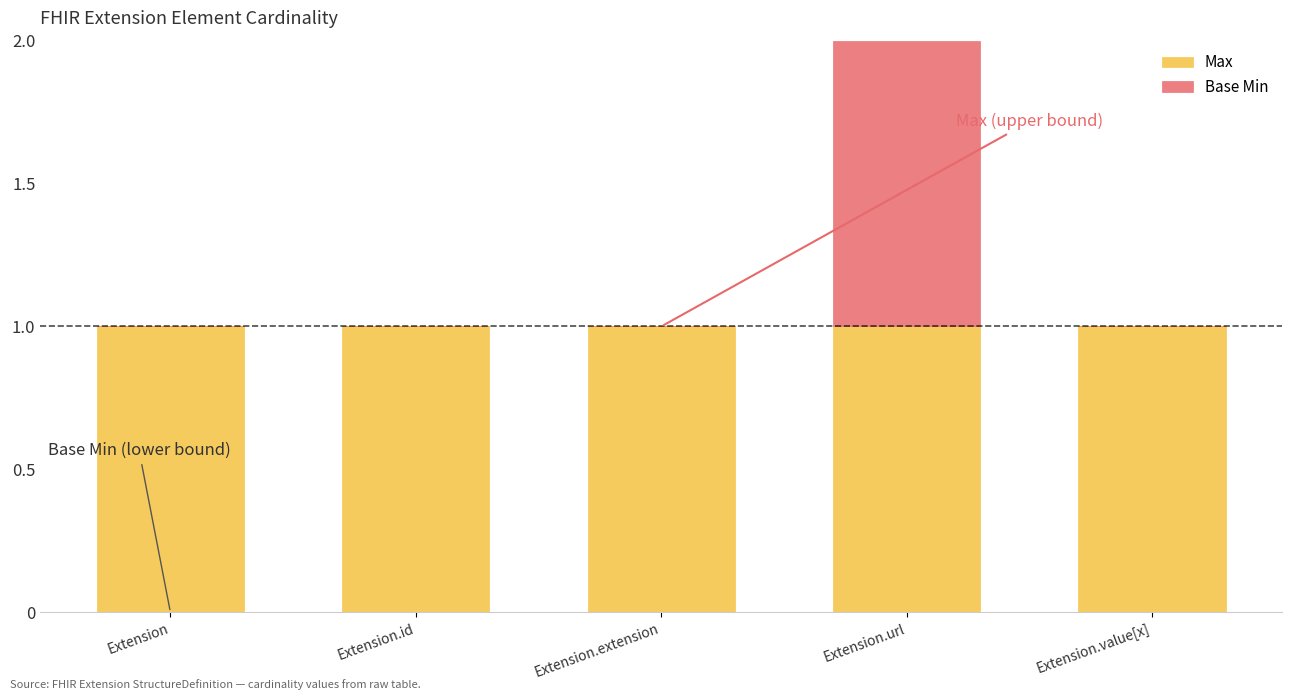

Are the bars horizontal?

No